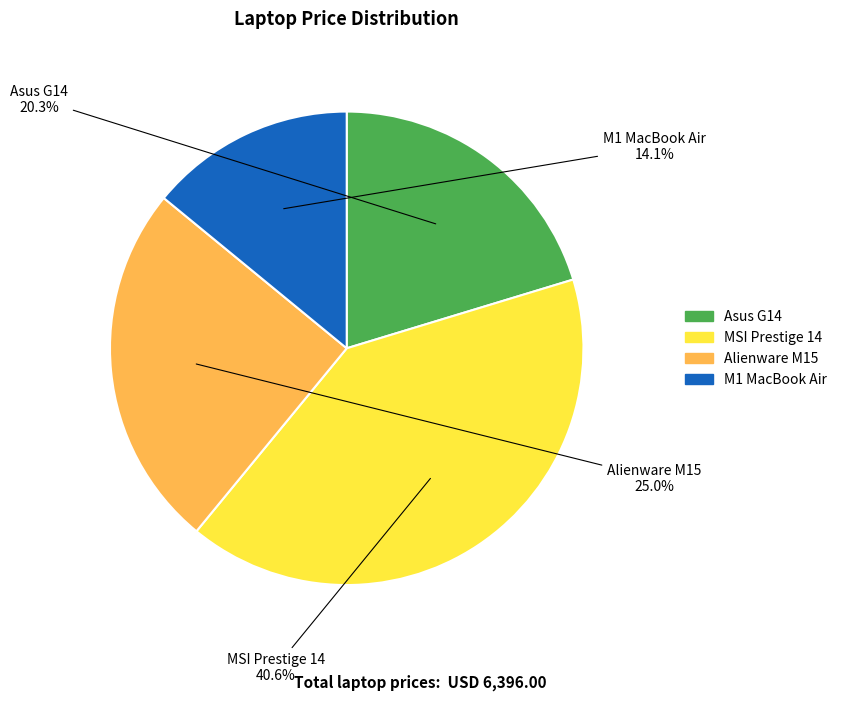

Is there any slice that represents more than half of the pie?

No